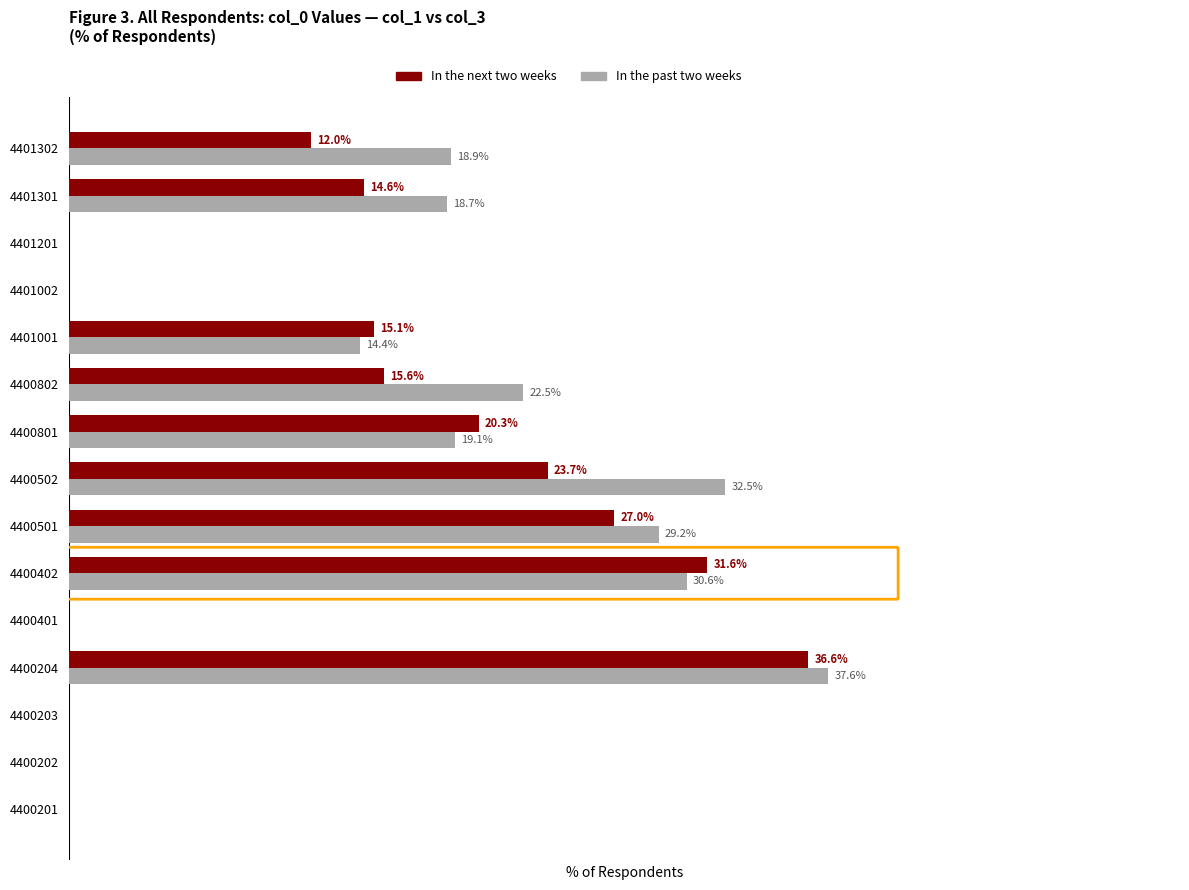

What are all the series names shown in the legend?

In the next two weeks, In the past two weeks